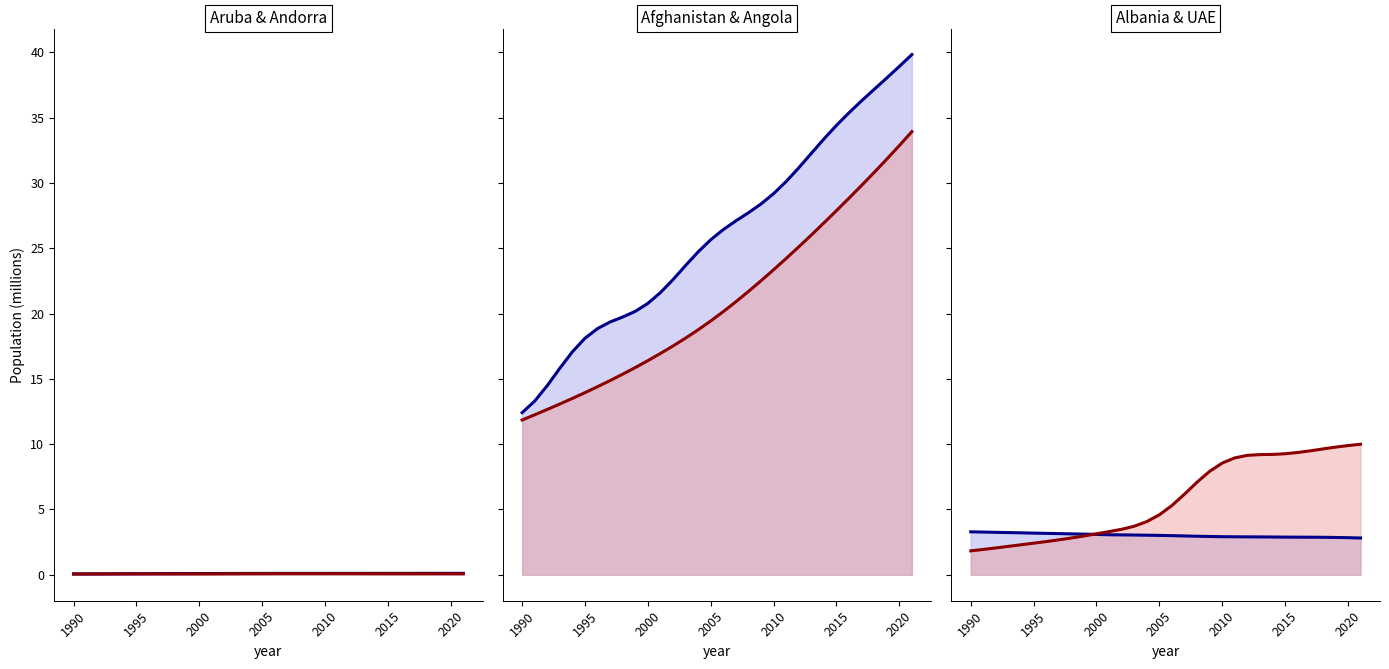

What is the lowest value of the United Arab Emirates series?

1.8